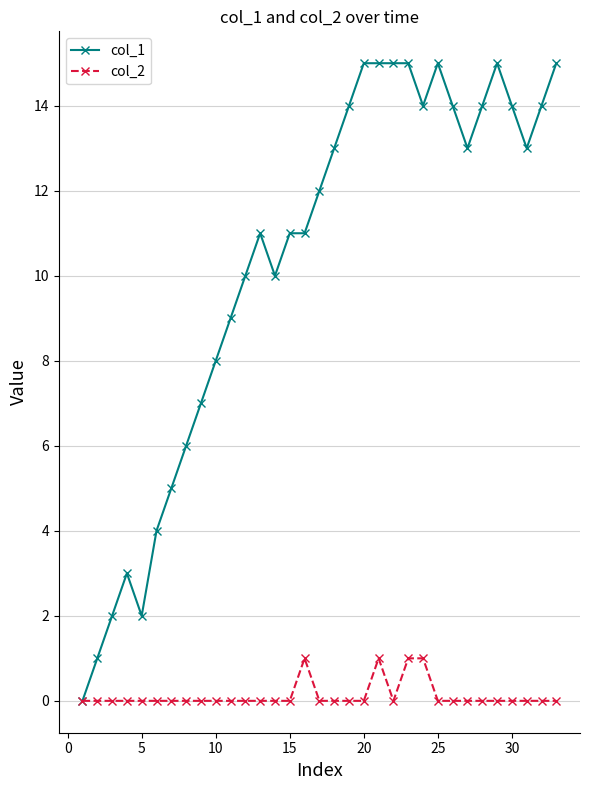

Which series has the widest spread of values?

col_1